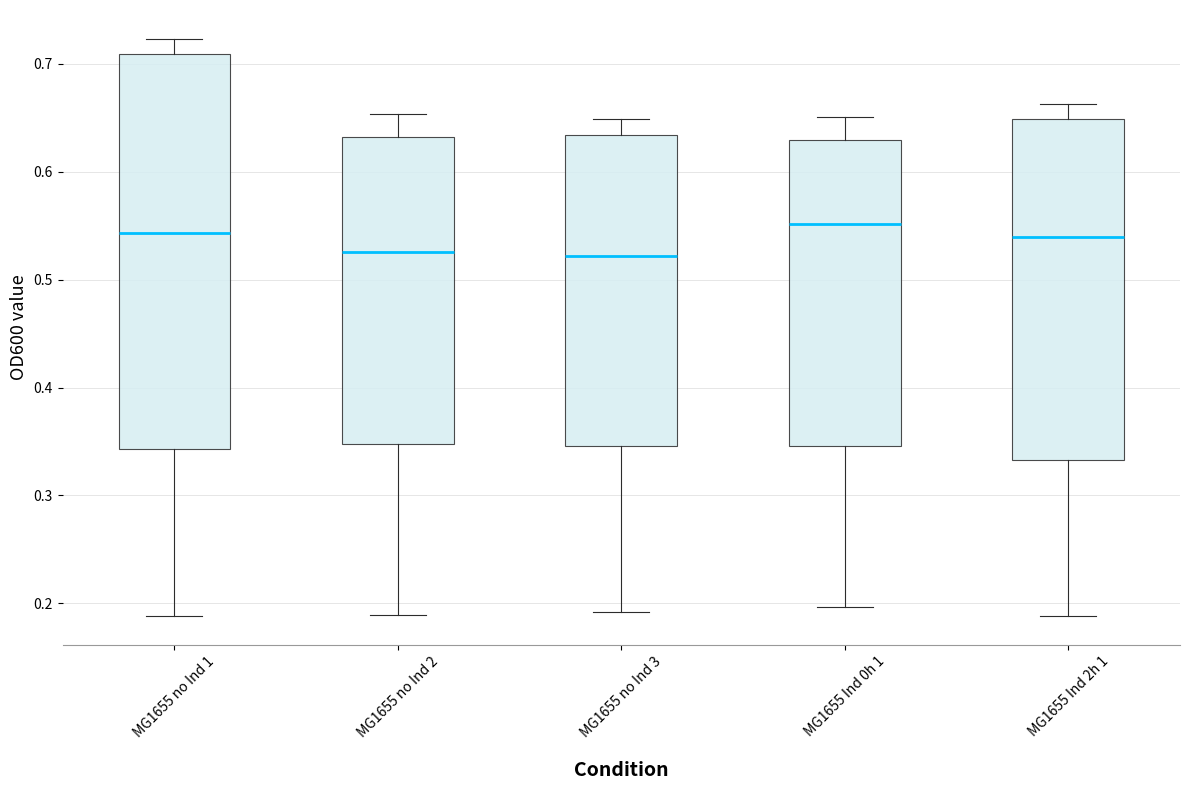

Reading left to right, read every box against the y-axis: the position of its median line, the range the box covers, and the ends of its whiskers. The values are not printed on the chart, so give them approximately, as read against the axis.

MG1655 no Ind 1: median 0.54, box 0.34 to 0.71, whiskers 0.19 to 0.72
MG1655 no Ind 2: median 0.53, box 0.35 to 0.63, whiskers 0.19 to 0.65
MG1655 no Ind 3: median 0.52, box 0.35 to 0.63, whiskers 0.19 to 0.65
MG1655 Ind 0h 1: median 0.55, box 0.35 to 0.63, whiskers 0.20 to 0.65
MG1655 Ind 2h 1: median 0.54, box 0.33 to 0.65, whiskers 0.19 to 0.66